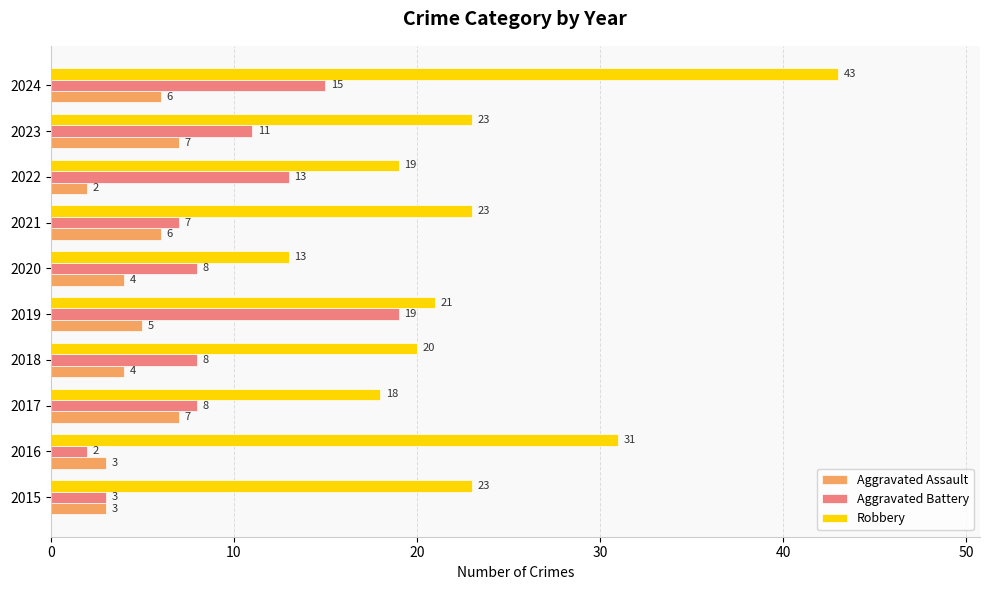

At which label does Aggravated Battery reach its peak?

2019